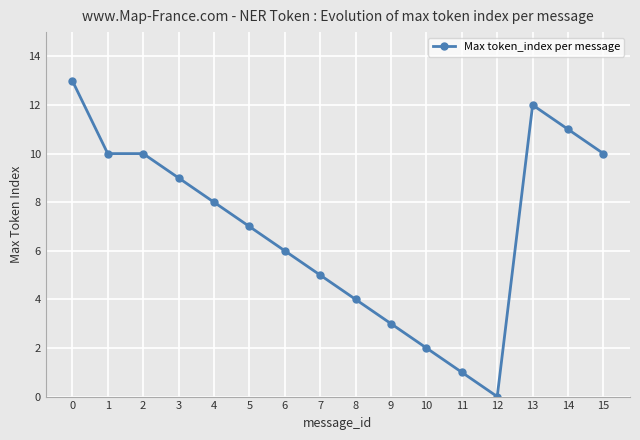

What is the sum of all values?

111